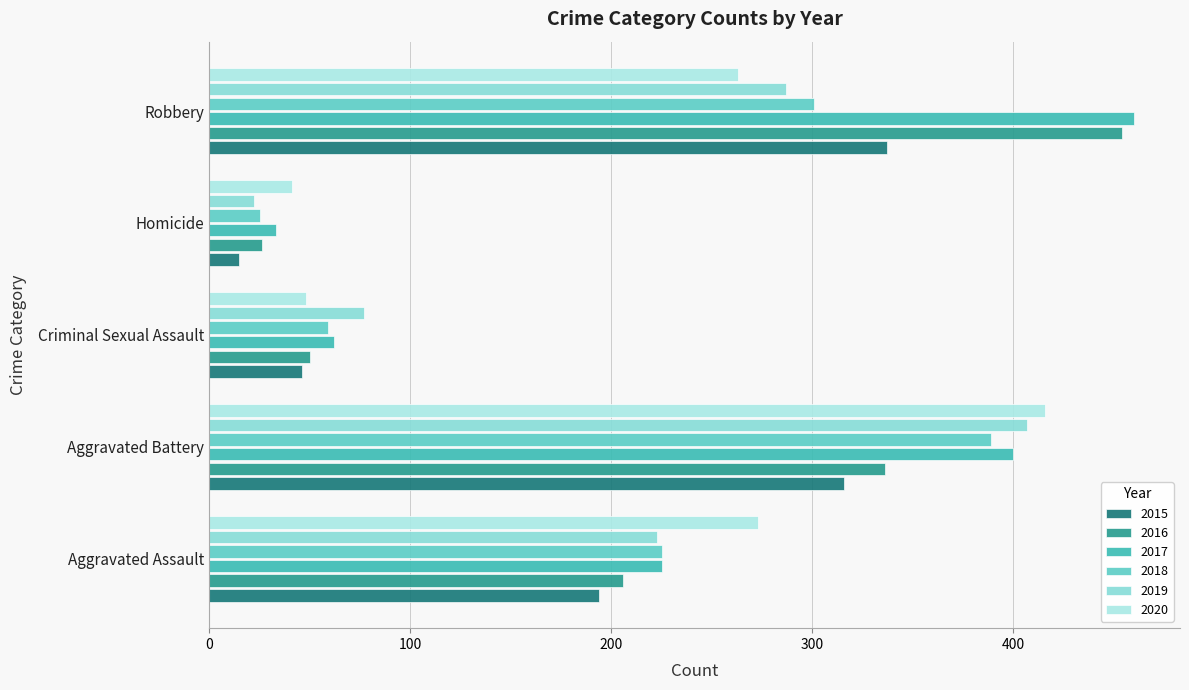

What is the label of the 3rd bar from the left?

Criminal Sexual Assault